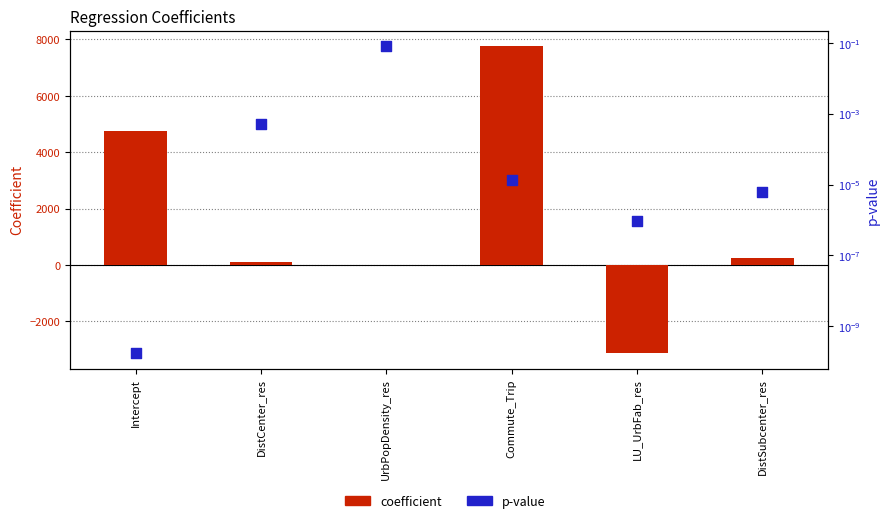

At which category is the sum across all series the highest?

Commute_Trip